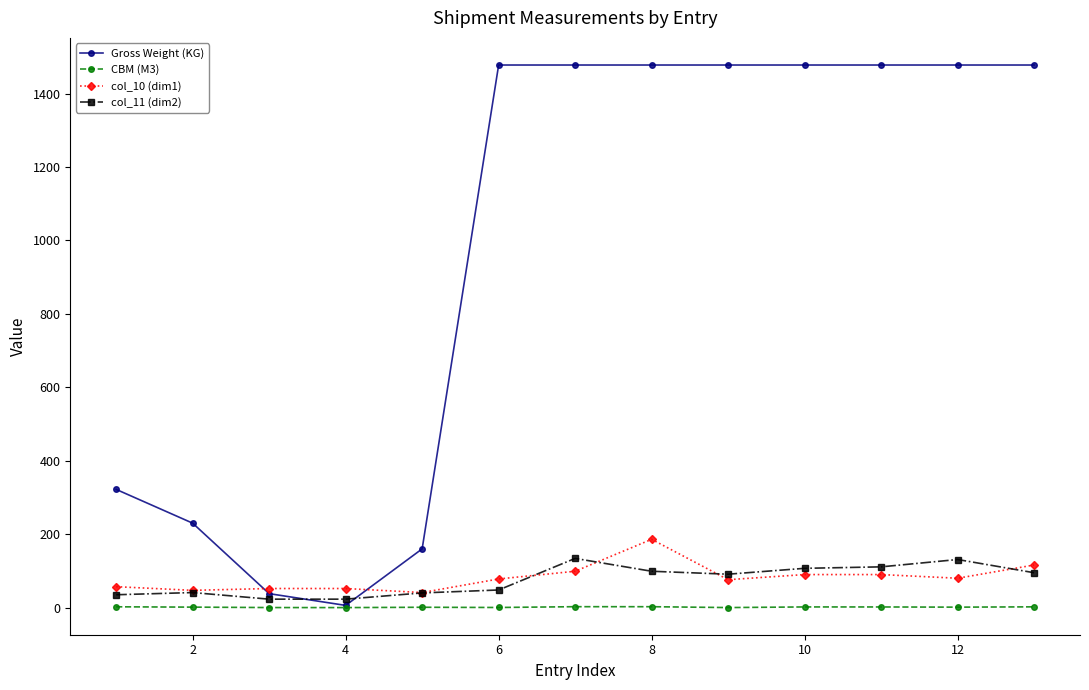

What is the value of the col_11 (dim2) point at the 1st from the left?

35.0